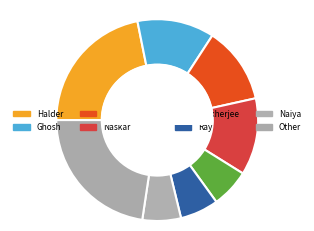

What is the largest slice in the pie chart?

Other